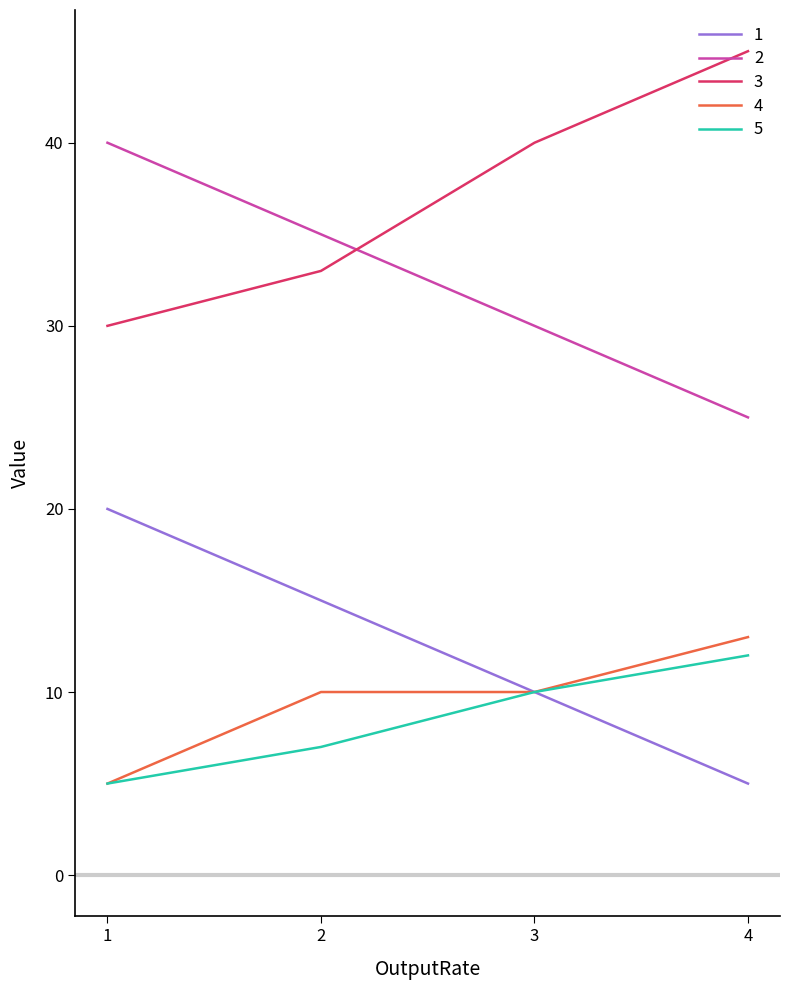

True or false: 4 has a value of 17 at 3.

False